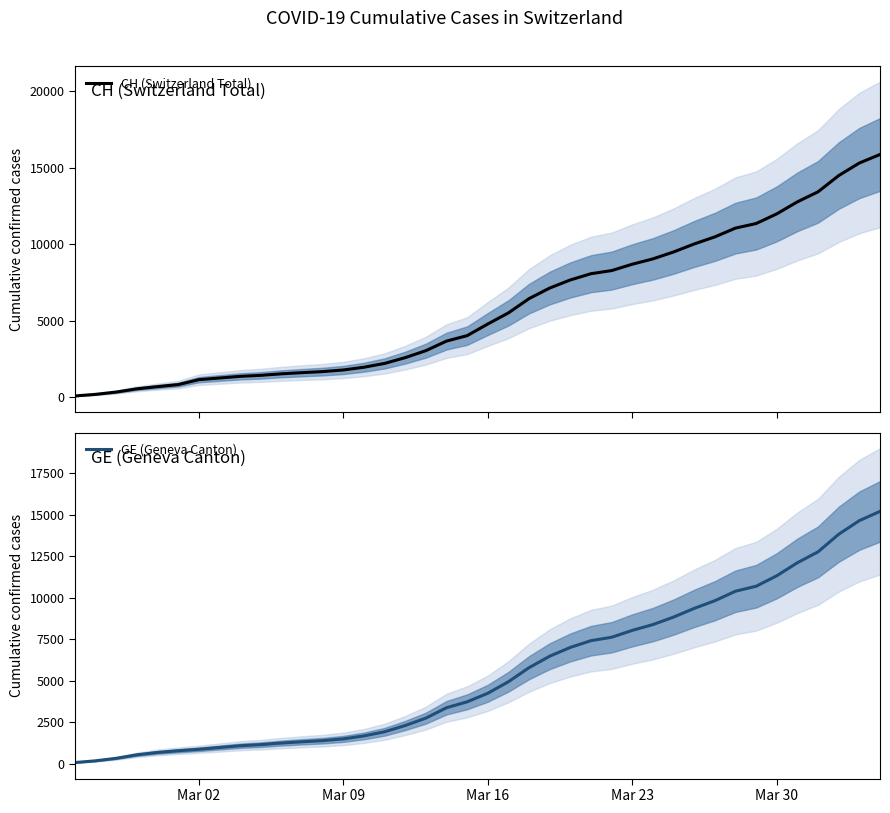

Reading right to left, list all the values displayed in this chart.

CH (Switzerland Total): 15850	15294	14473	13413	12758	11971	11340	11041	10467	10005	9481	9030	8681	8265	8061	7654	7125	6434	5501	4775	4014	3658	3033	2577	2199	1949	1770	1664	1595	1519	1420	1353	1245	1137	814	682	540	329	178	73
GE (Geneva Canton): 15208	14652	13831	12771	12116	11329	10698	10399	9825	9363	8839	8388	8039	7623	7419	7012	6483	5792	4944	4248	3733	3377	2752	2306	1928	1678	1499	1393	1324	1248	1152	1085	979	872	784	682	540	329	178	73